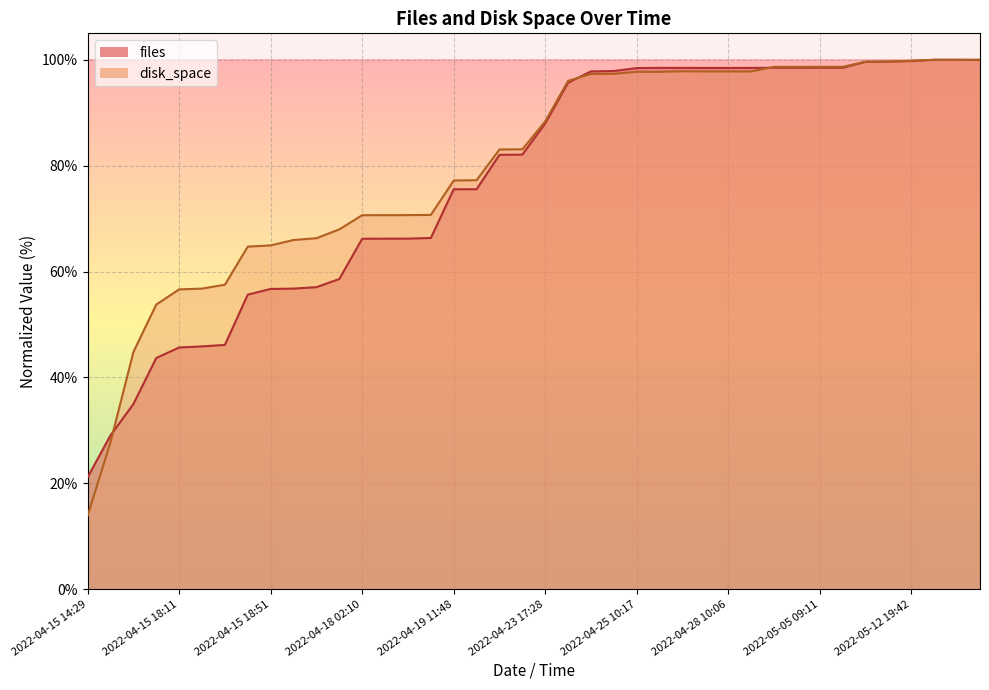

Between 2022-04-15 20:56 and 2022-05-12 19:42, which is larger?

2022-05-12 19:42